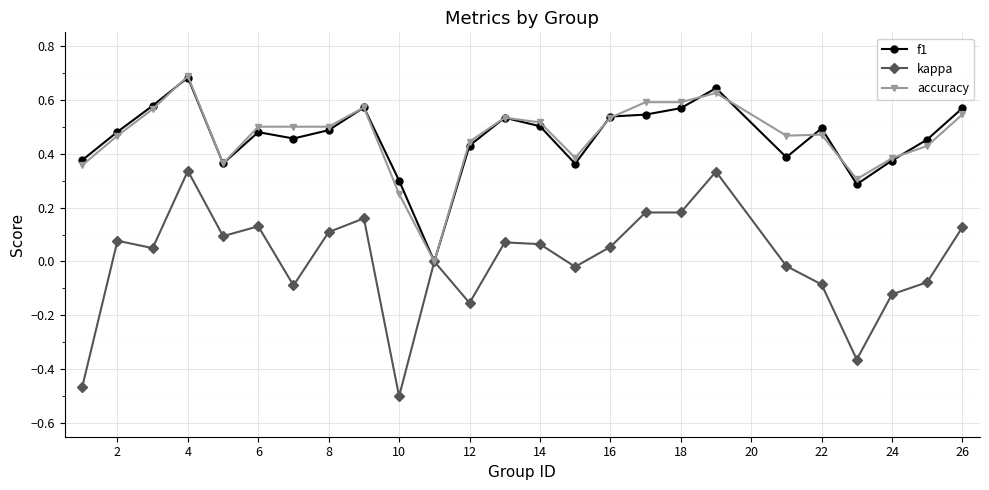

Which series has the widest spread of values?

kappa